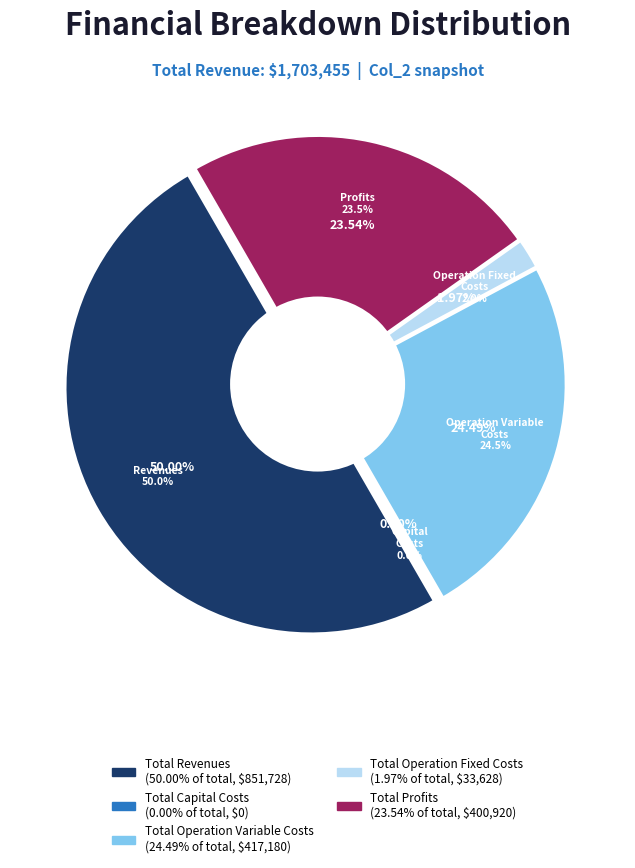

Is there any slice that represents more than half of the pie?

No